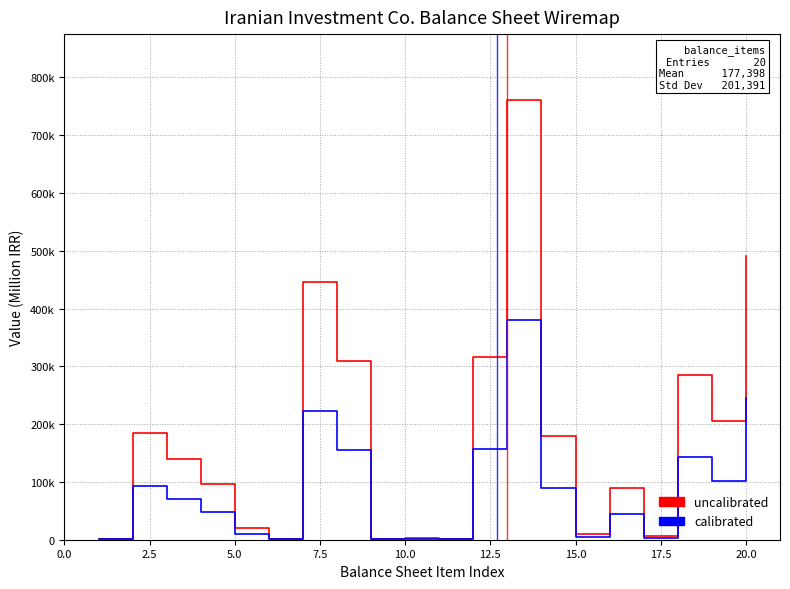

True or false: calibrated and uncalibrated cross at least once.

False